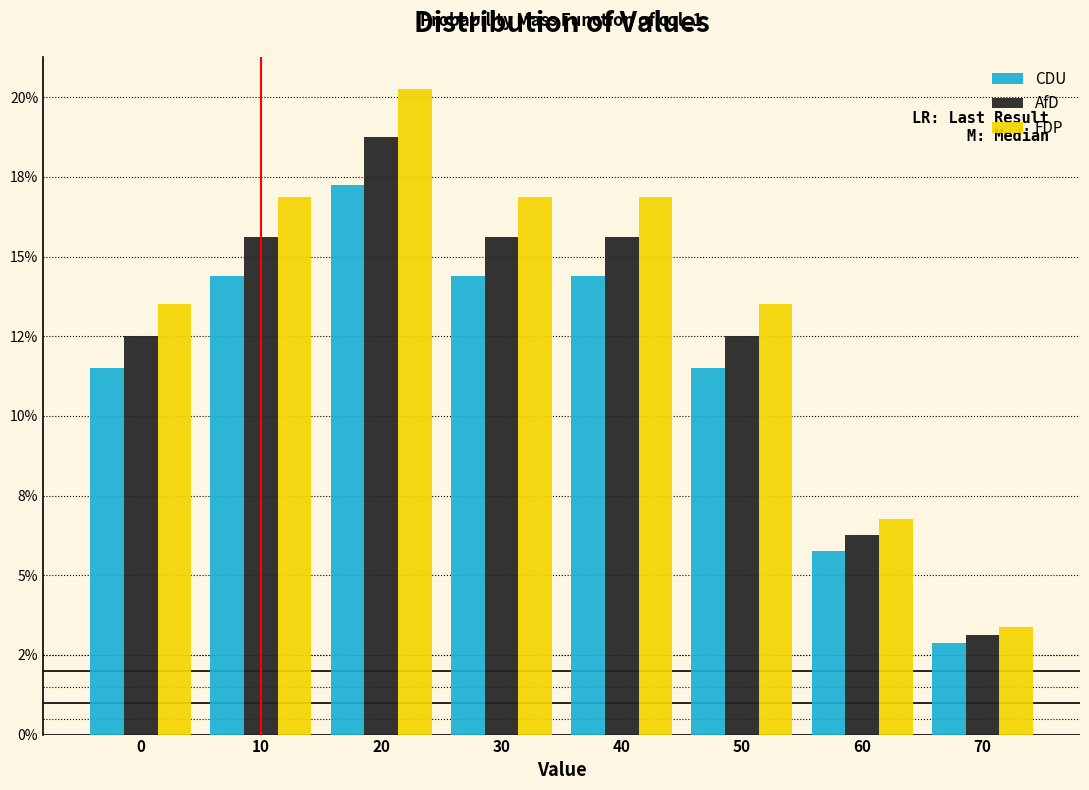

Are the bars grouped side by side (vs. stacked)?

Yes